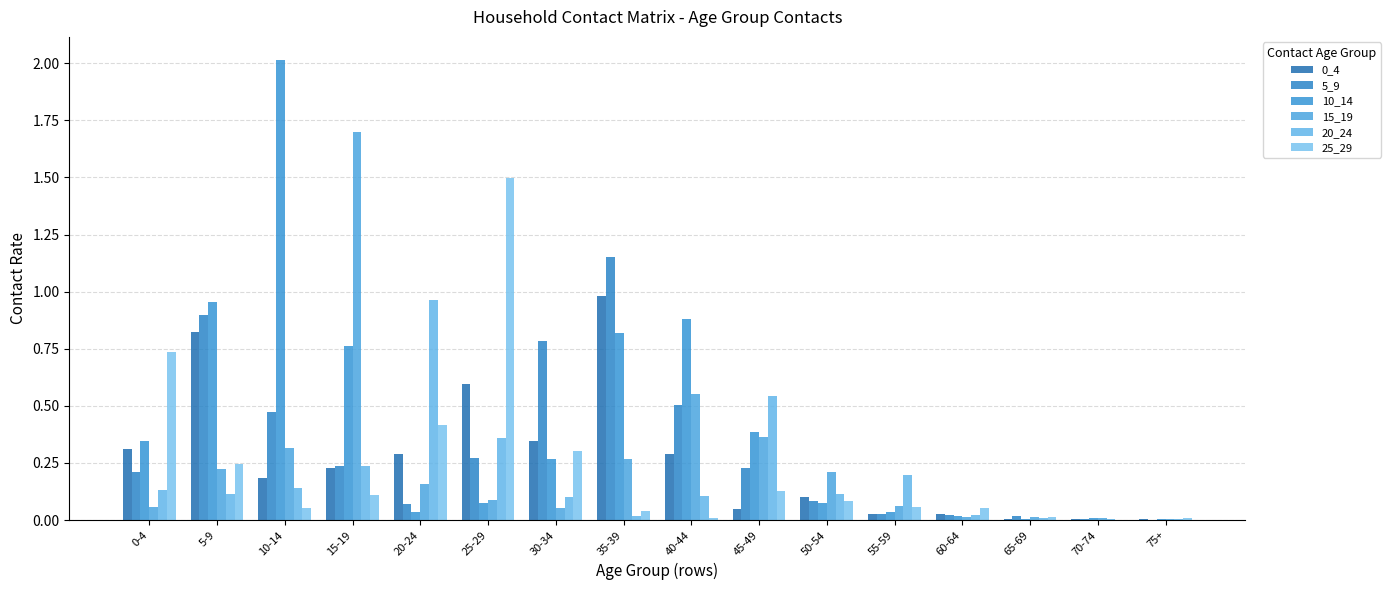

What is the sum of all 25_29 values?

3.8